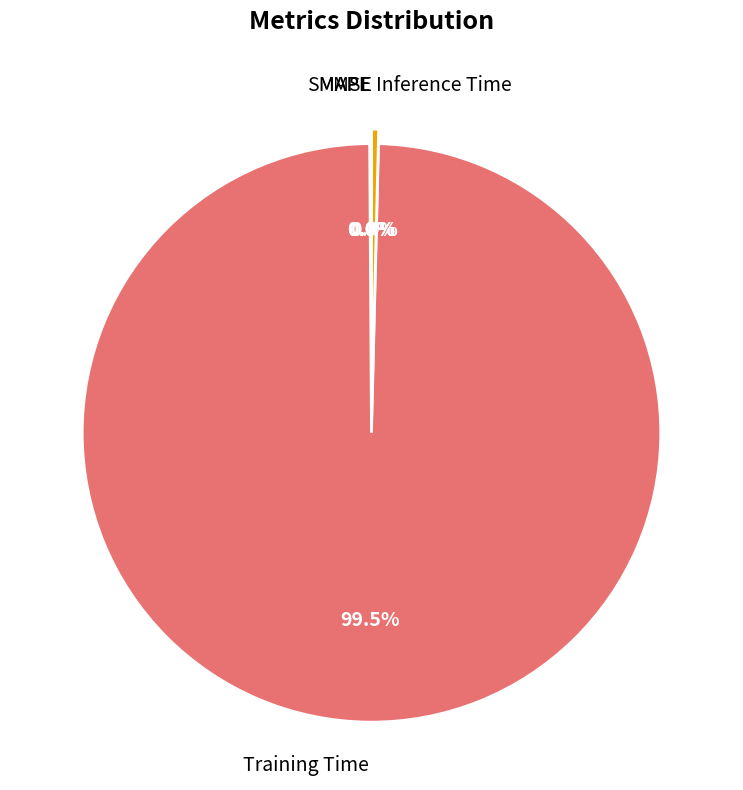

Does Training Time represent more than half of the total?

Yes